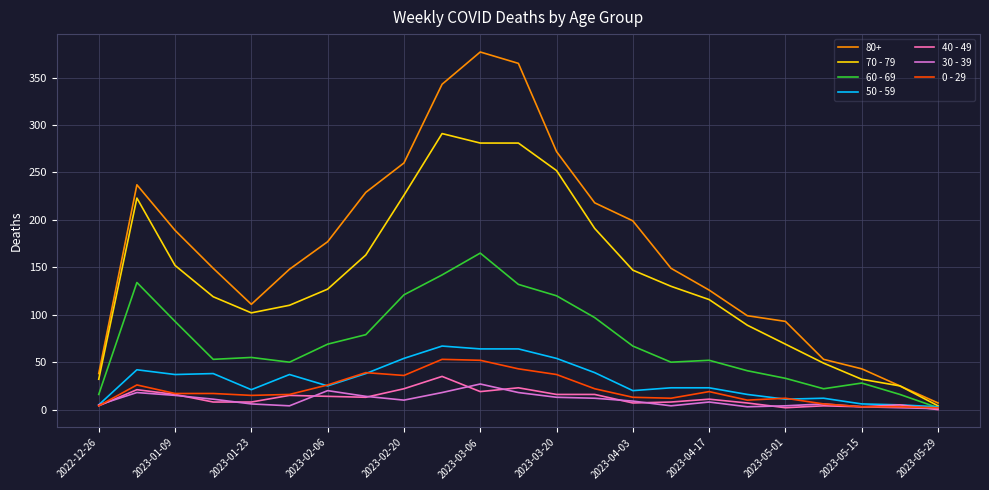

Which series has the largest total across all categories?

80+